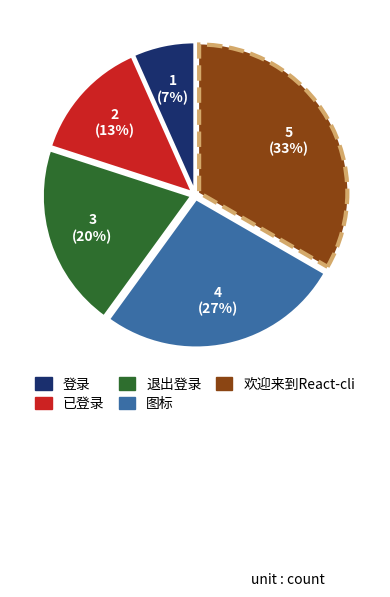

To the nearest percent, what is the combined percentage of 欢迎来到React-cli and 退出登录?

53%